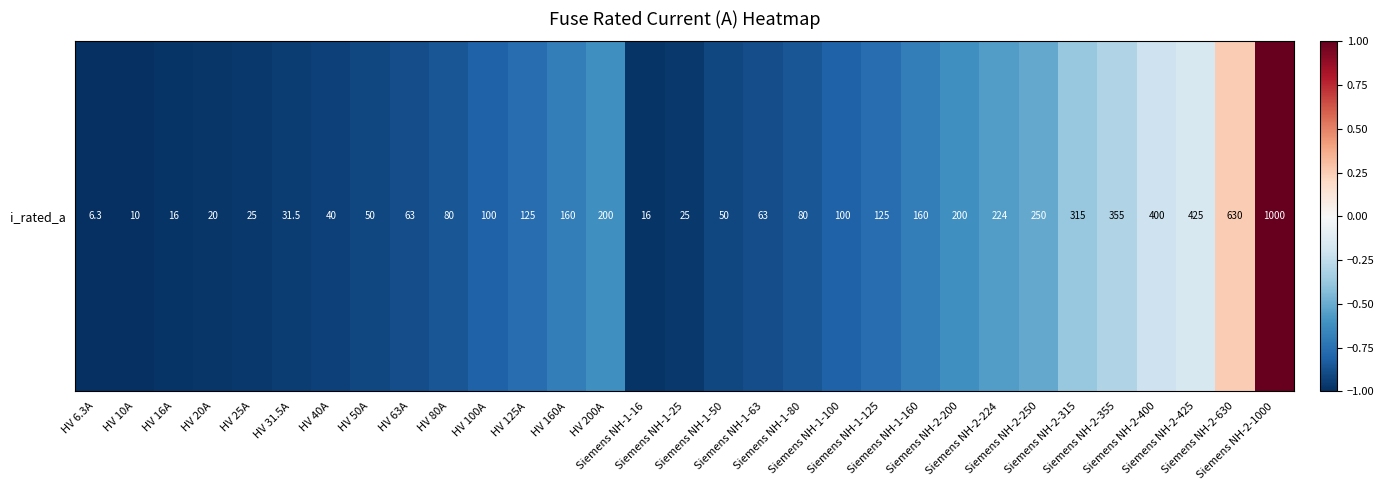

Reading left to right, transcribe all the data shown in this chart.

HV 6.3A=-1.0	HV 10A=-1.0	HV 16A=-1.0	HV 20A=-1.0	HV 25A=-1.0	HV 31.5A=-0.9	HV 40A=-0.9	HV 50A=-0.9	HV 63A=-0.9	HV 80A=-0.9	HV 100A=-0.8	HV 125A=-0.8	HV 160A=-0.7	HV 200A=-0.6	Siemens NH-1-16=-1.0	Siemens NH-1-25=-1.0	Siemens NH-1-50=-0.9	Siemens NH-1-63=-0.9	Siemens NH-1-80=-0.9	Siemens NH-1-100=-0.8	Siemens NH-1-125=-0.8	Siemens NH-1-160=-0.7	Siemens NH-2-200=-0.6	Siemens NH-2-224=-0.6	Siemens NH-2-250=-0.5	Siemens NH-2-315=-0.4	Siemens NH-2-355=-0.3	Siemens NH-2-400=-0.2	Siemens NH-2-425=-0.2	Siemens NH-2-630=0.3	Siemens NH-2-1000=1.0